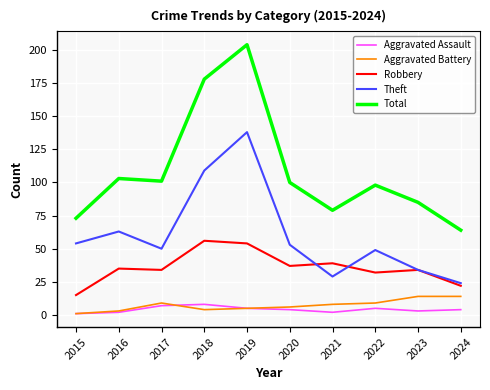

Which series has the widest spread of values?

Total